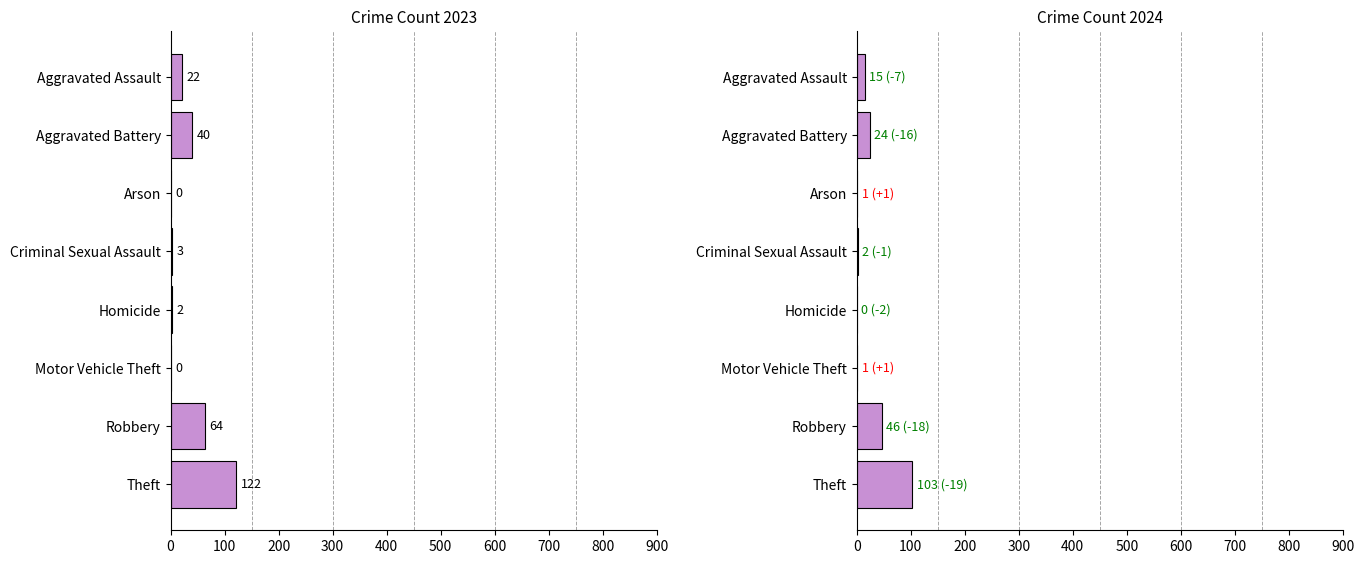

Which series has the largest range (max minus min)?

2023